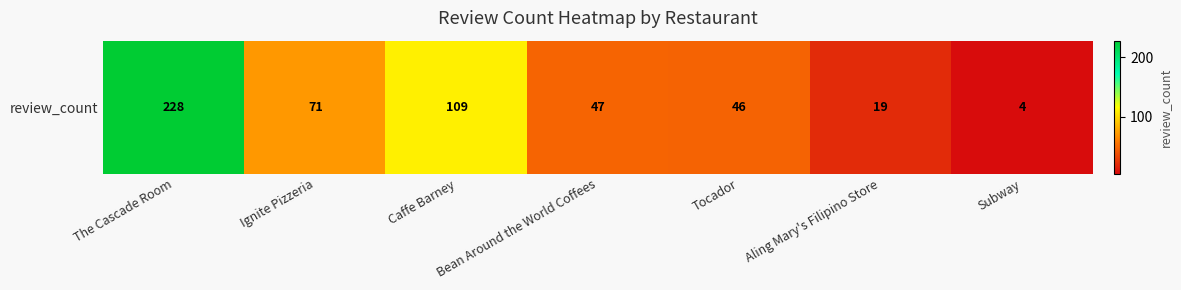

How many series are shown in this chart?

1